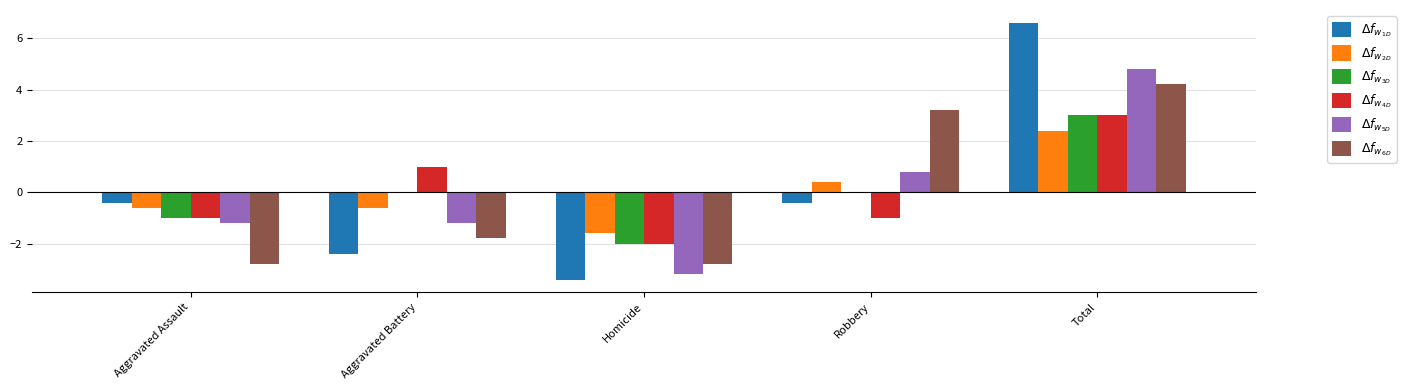

What is the approximate value of $\Delta f_{w_{5D}}$ at Aggravated Battery?

-1.2